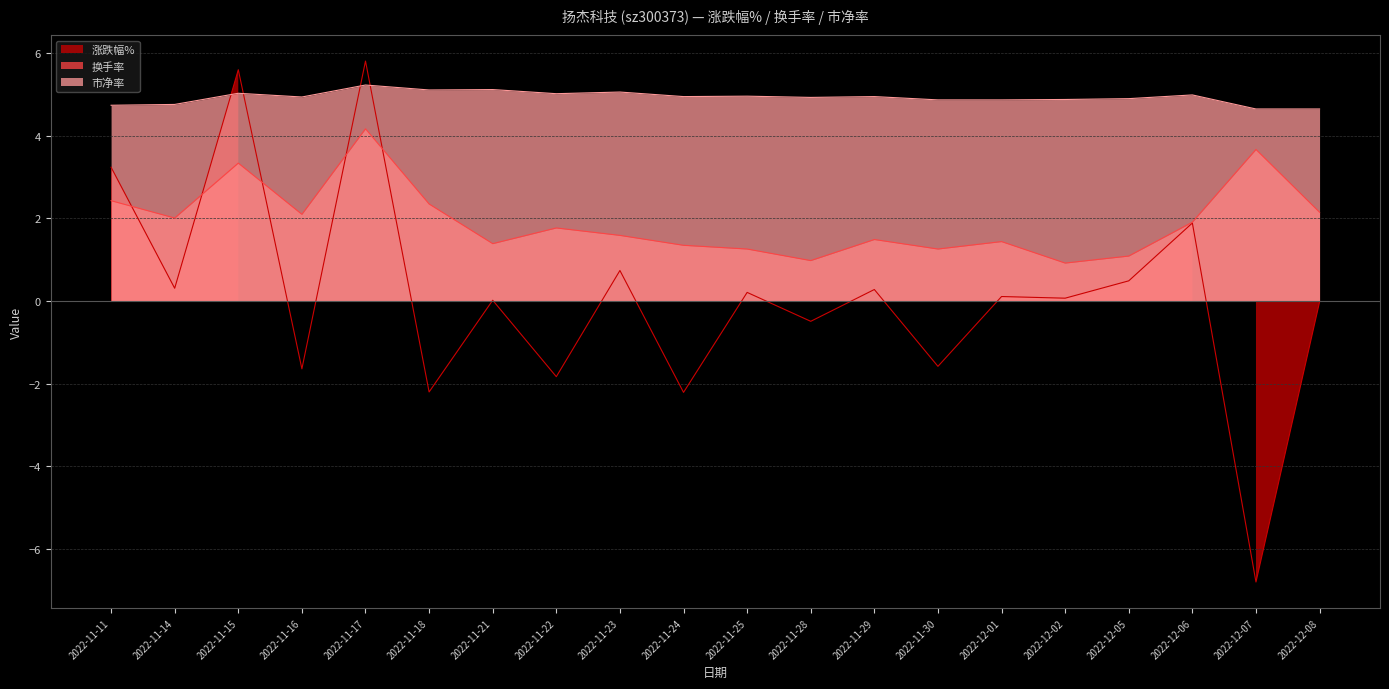

What is the sum of the 换手率 values at 2022-12-01 and 2022-11-16?

3.5